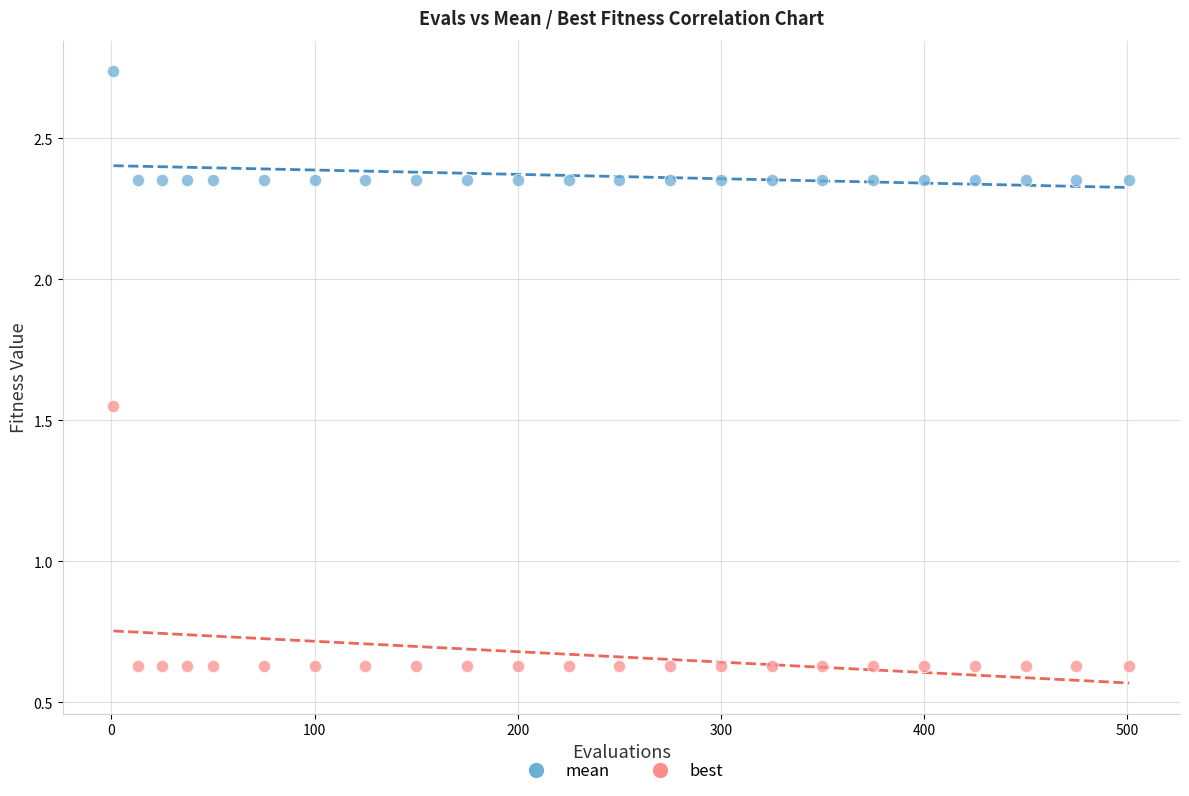

Which series reaches the minimum Y coordinate?

best